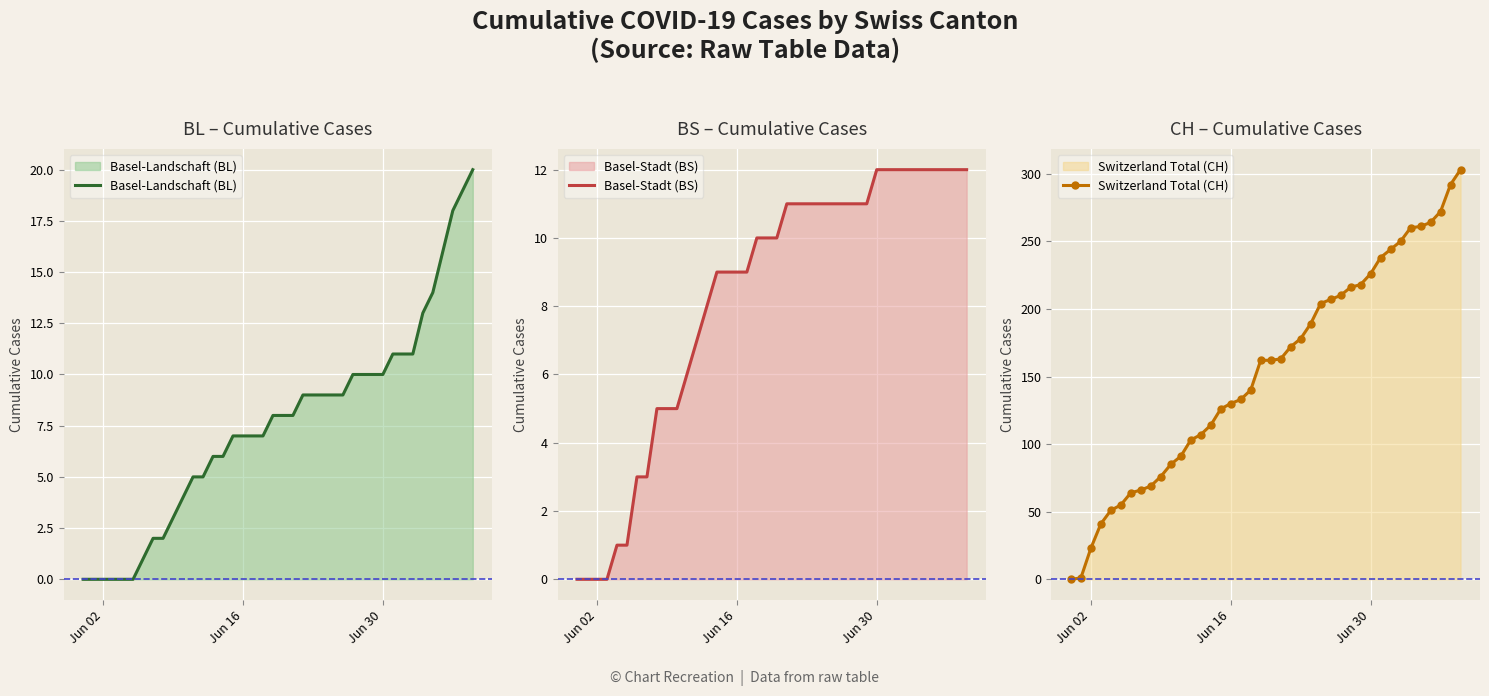

True or false: Basel-Landschaft (BL) and Switzerland Total (CH) intersect in this chart.

False